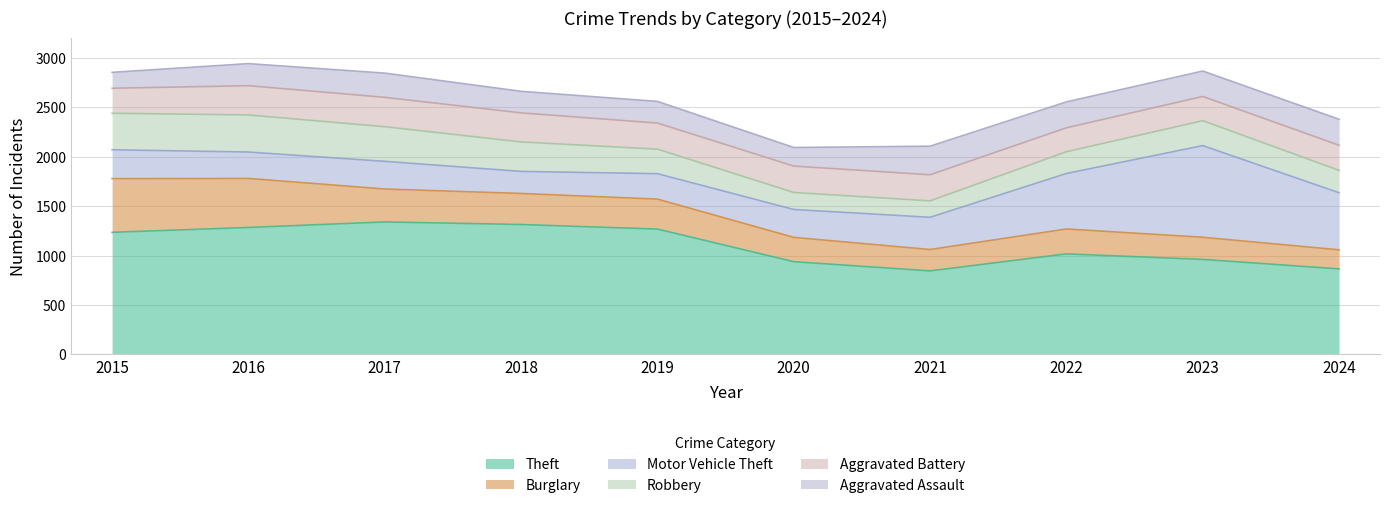

What is the value of the Theft point at the 6th from the left?

938